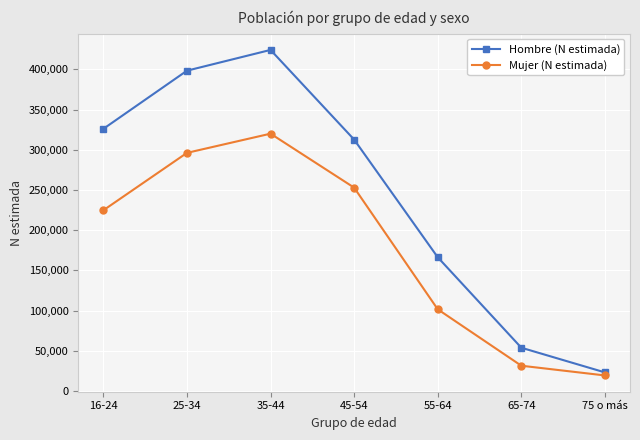

The Hombre (N estimada) series shows 237547 at 55-64. True or false?

False